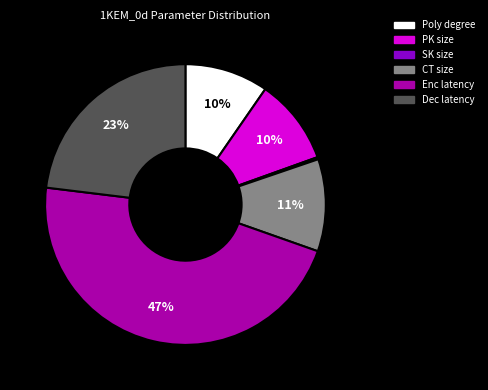

Which category has the biggest portion of the pie?

Enc latency